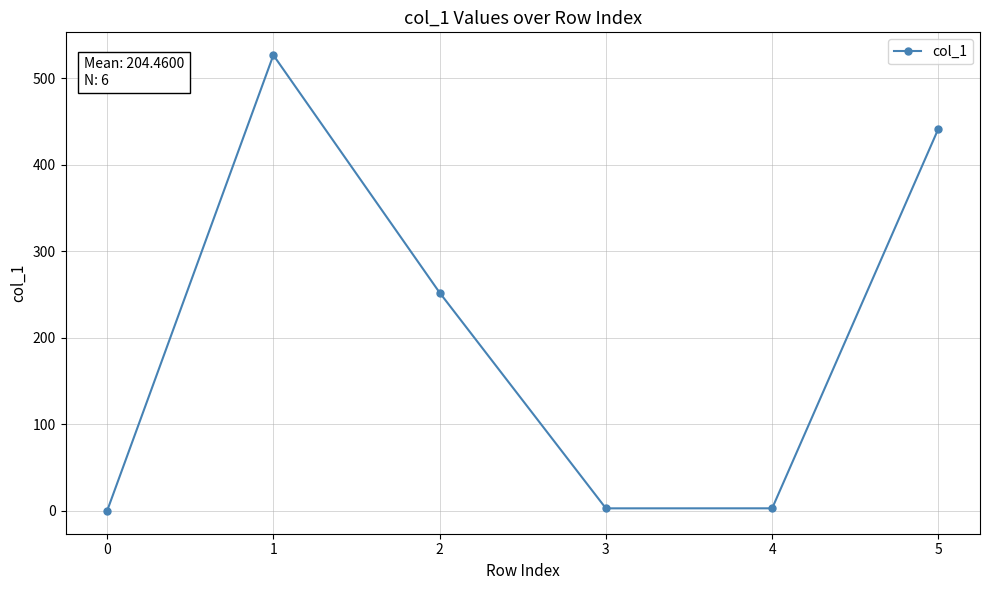

What is the maximum value shown in the chart?

526.7